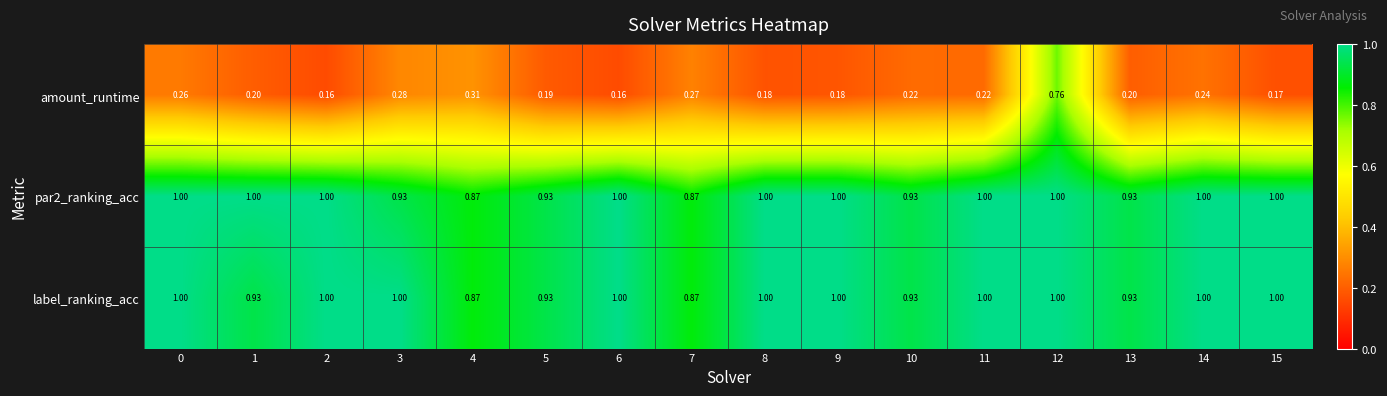

Is the value of label_ranking_acc at 11 greater than the value of amount_runtime at 1?

Yes